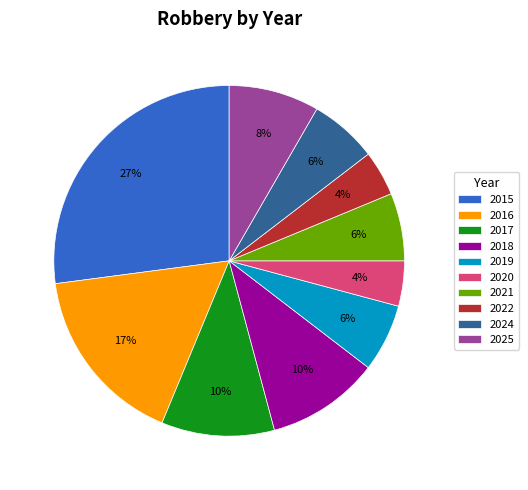

Approximately how many times larger is the value at 2020 compared to 2022?

1.0